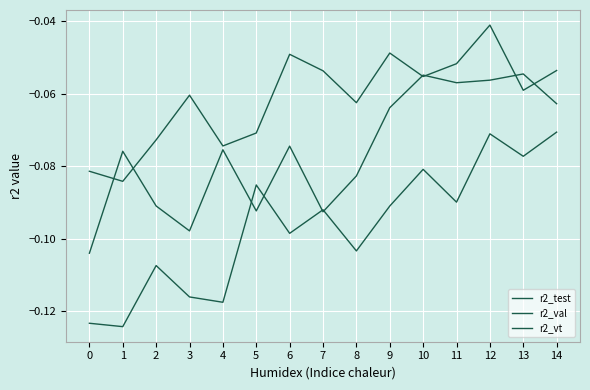

How many lines are shown in the chart?

3